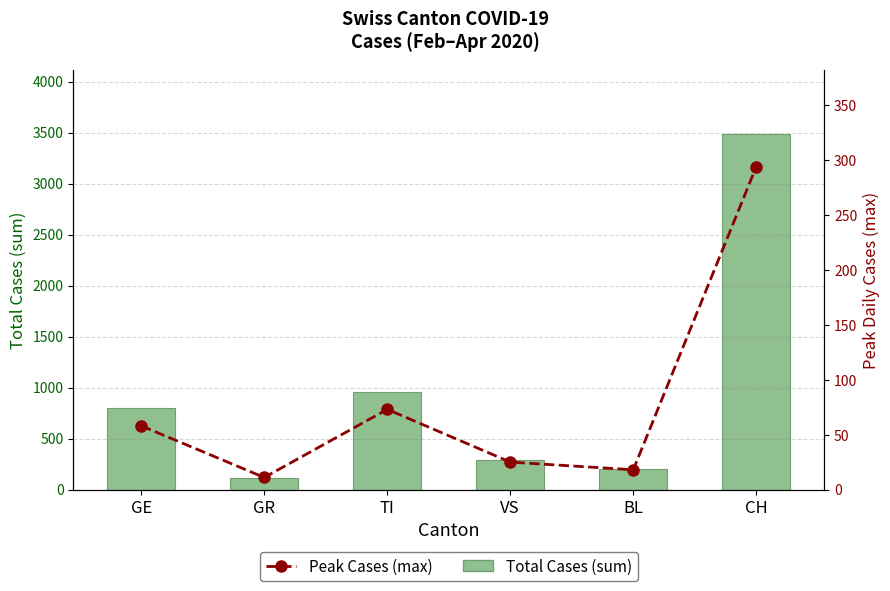

What is the difference between the highest and lowest values at GR?

107